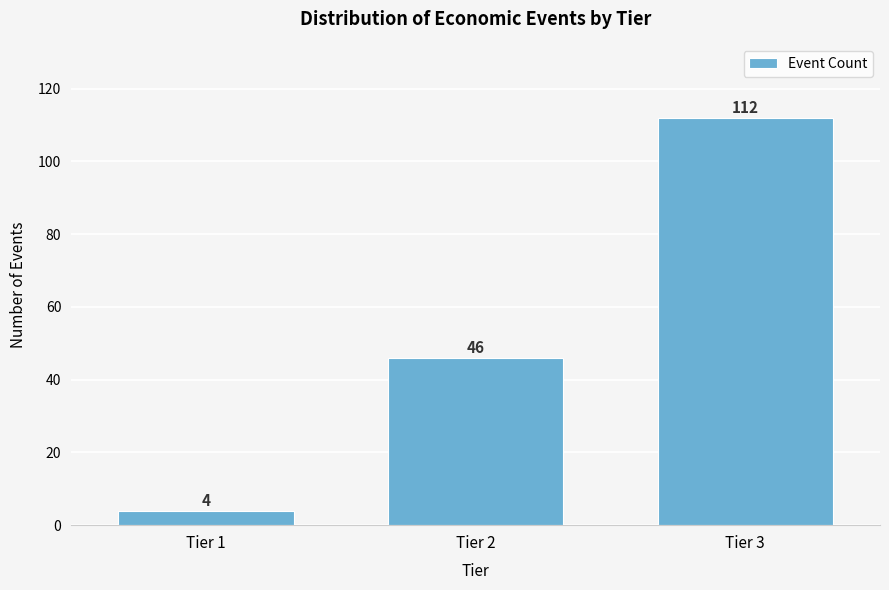

Reading left to right, what are all the values shown in this chart?

4	46	112